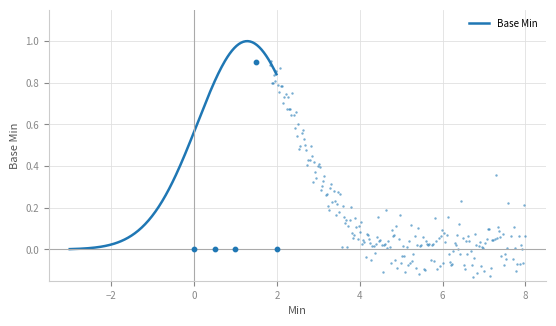

Between 1 and 0, which is larger?

1